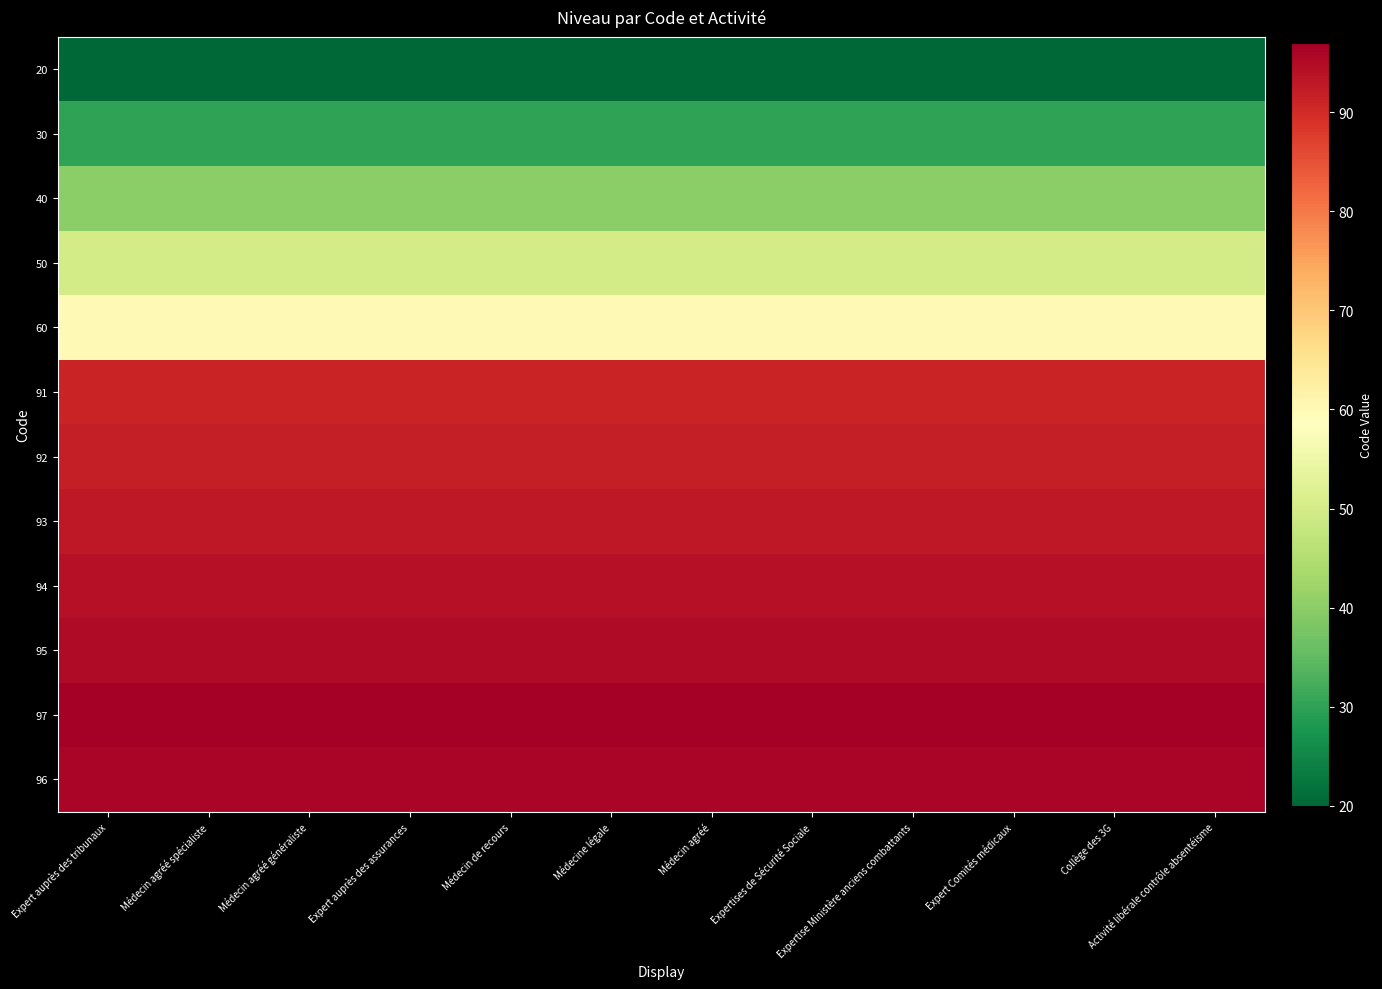

List the series in order of their peak value, lowest first.

20, 30, 40, 50, 60, 91, 92, 93, 94, 95, 96, 97